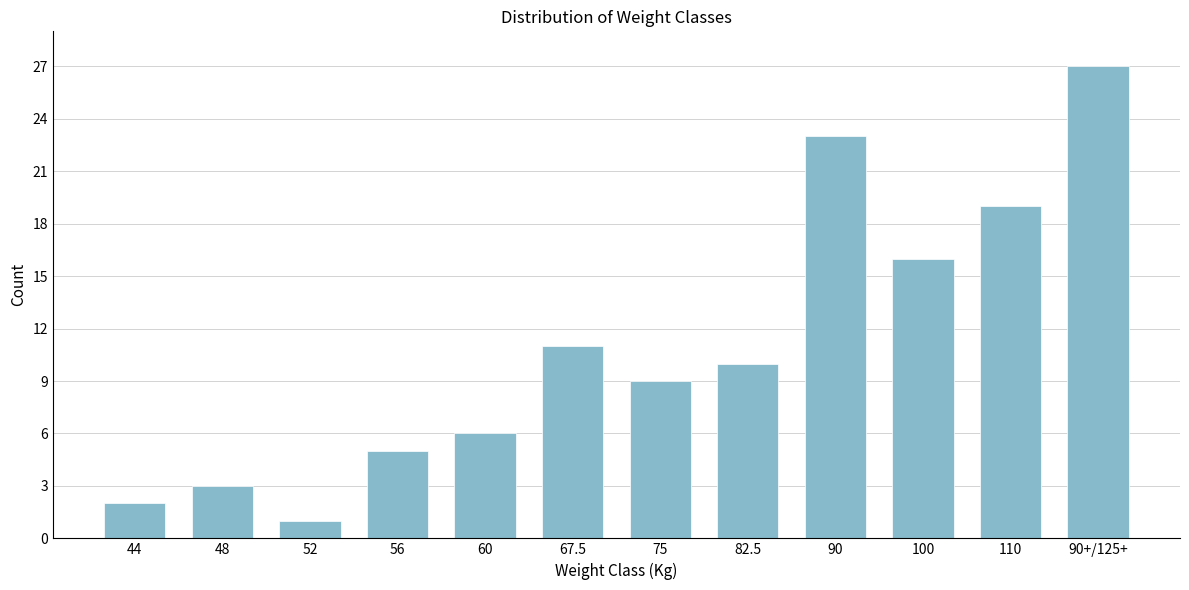

Reading right to left, extract all data points from this chart.

27	19	16	23	10	9	11	6	5	1	3	2